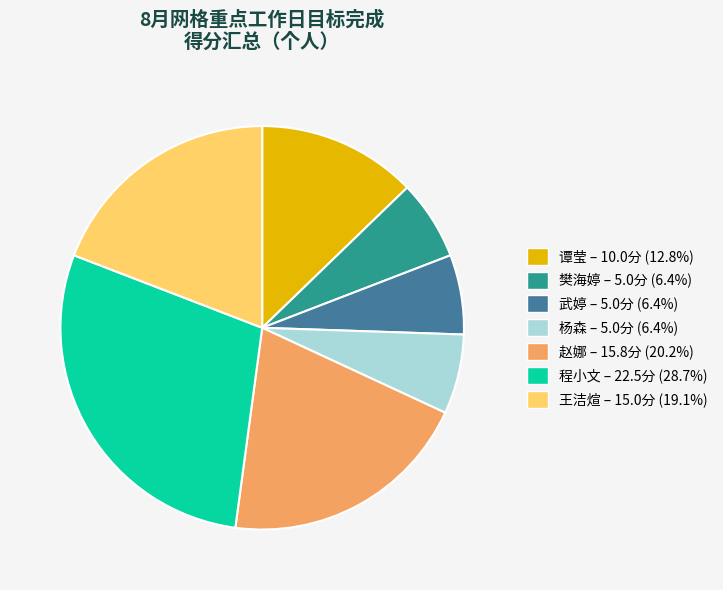

Is there any slice that represents more than half of the pie?

No